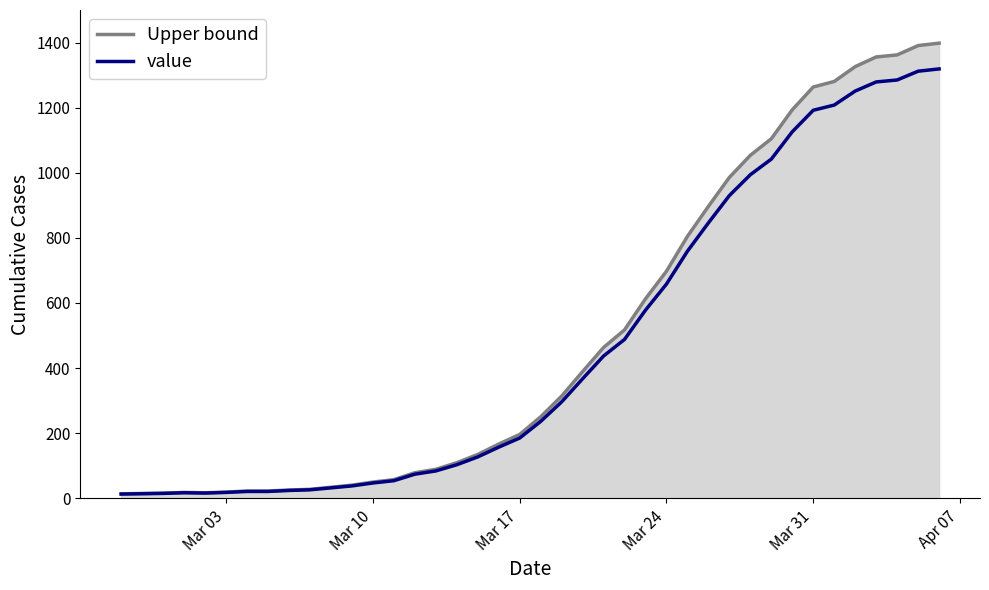

Does the chart display data point markers on the line(s)?

No